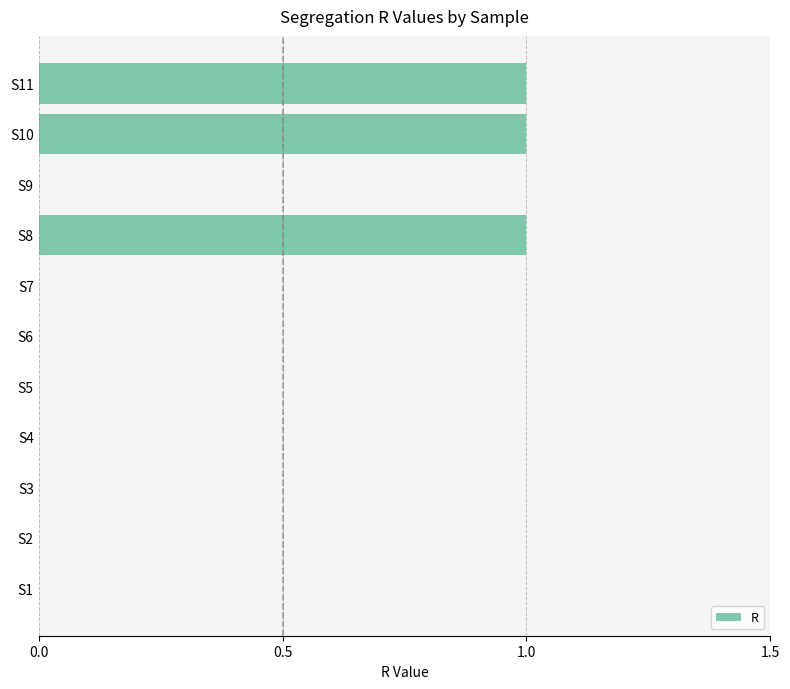

The chart shows a value of 1 at S7. True or false?

False